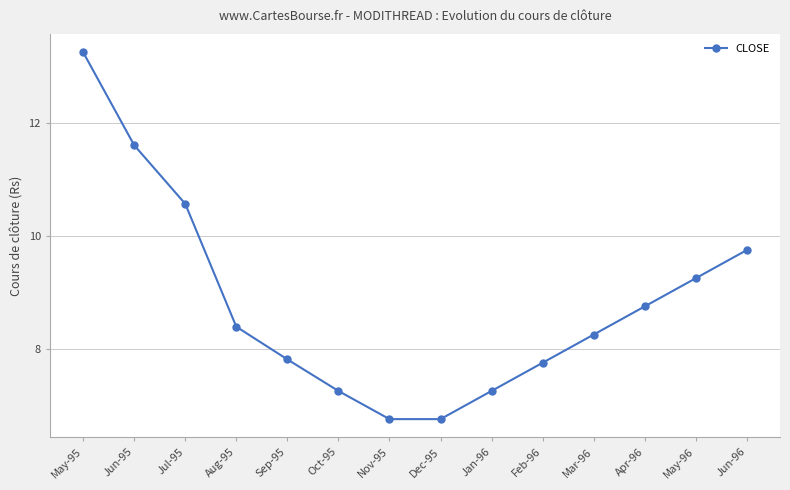

What is the difference between the values at May-96 and Jan-96?

2.0